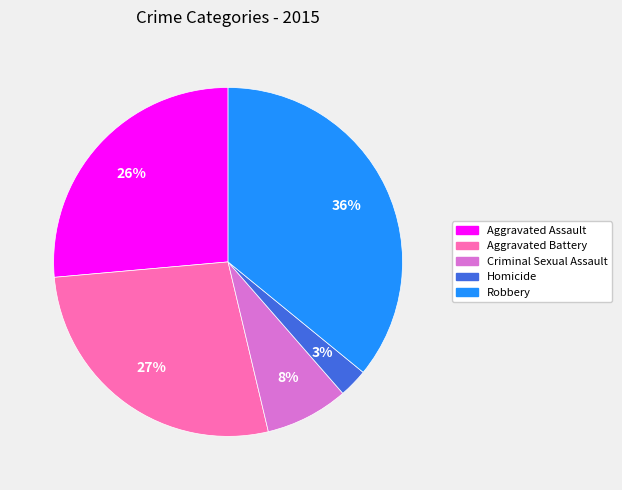

To the nearest percent, what portion does Criminal Sexual Assault represent?

8%